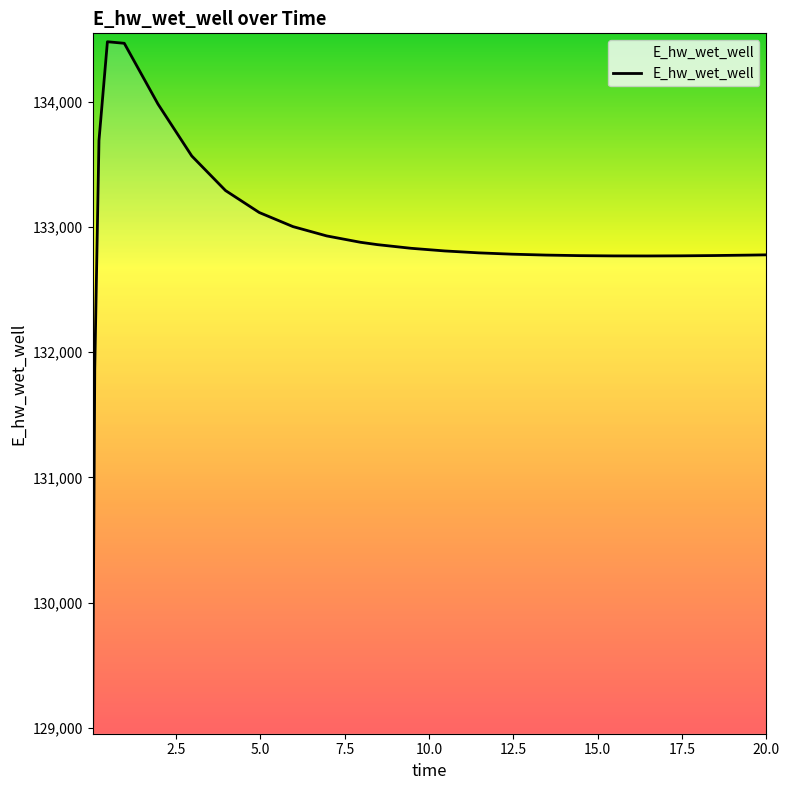

What is the greatest value displayed?

134482.1